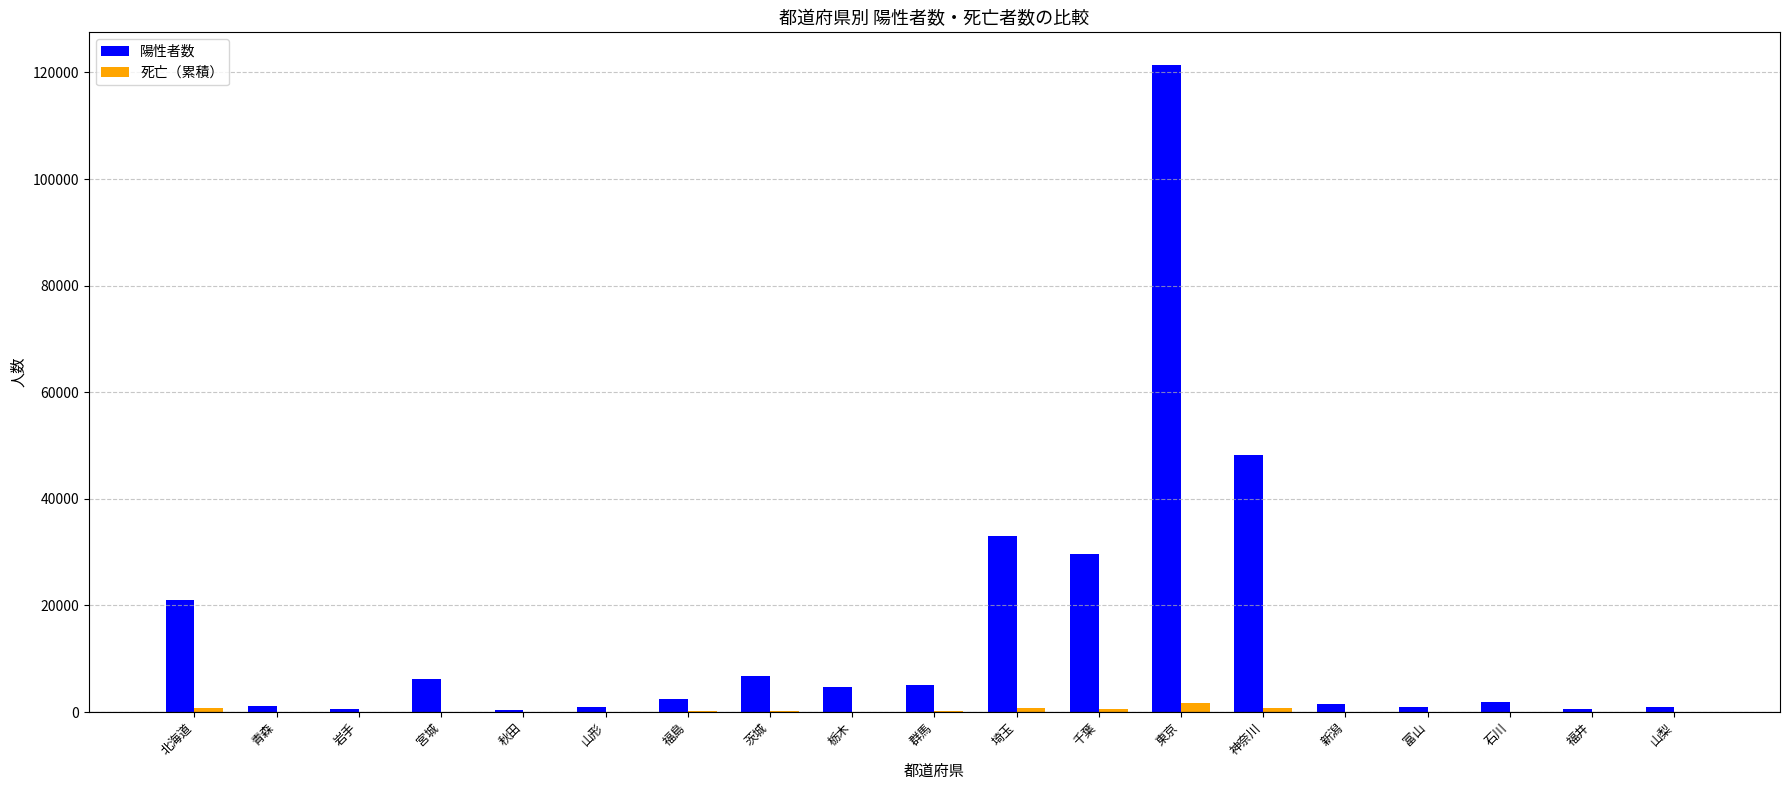

Is the value of 死亡（累積） at 福島 greater than the value of 陽性者数 at 北海道?

No